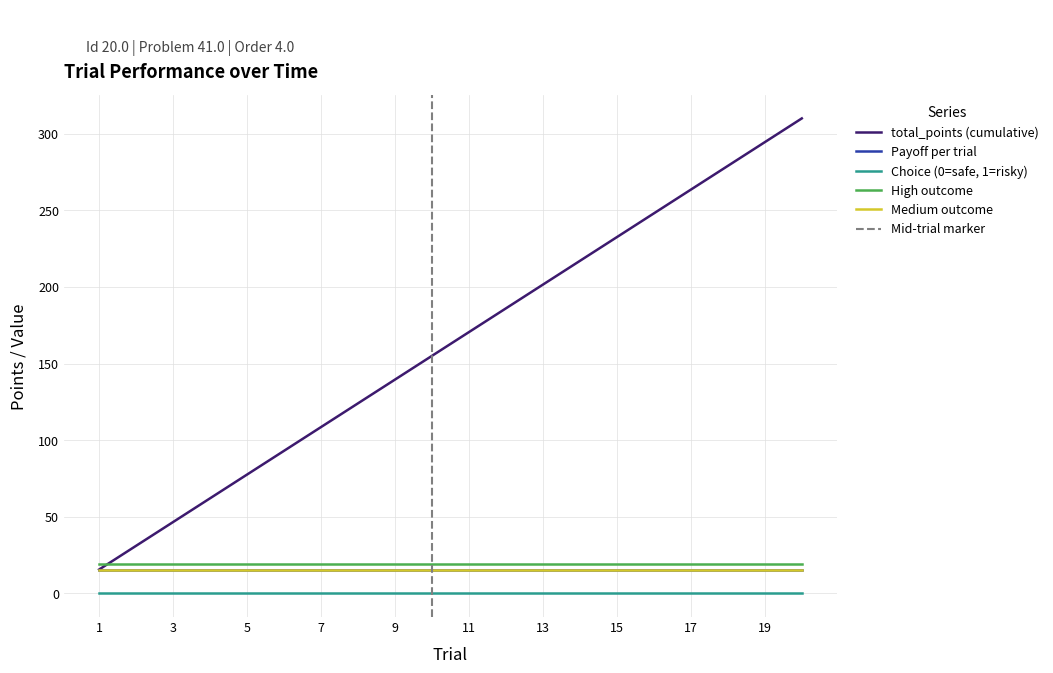

True or false: High outcome has more than 0 interior local peaks.

False